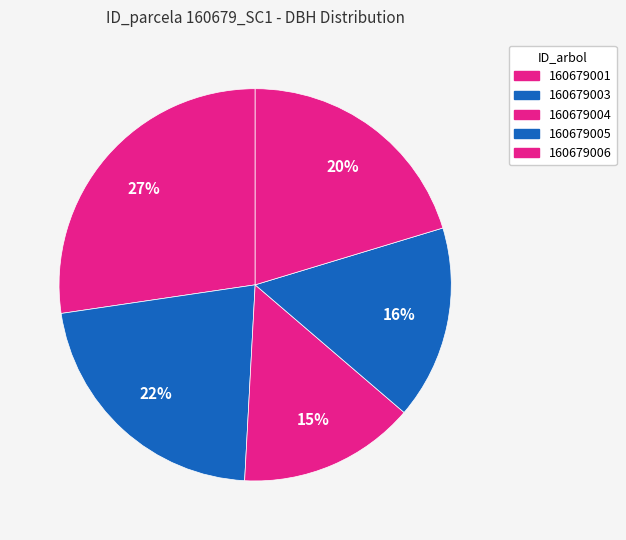

True or false: 160679005 accounts for 16% of the total.

True